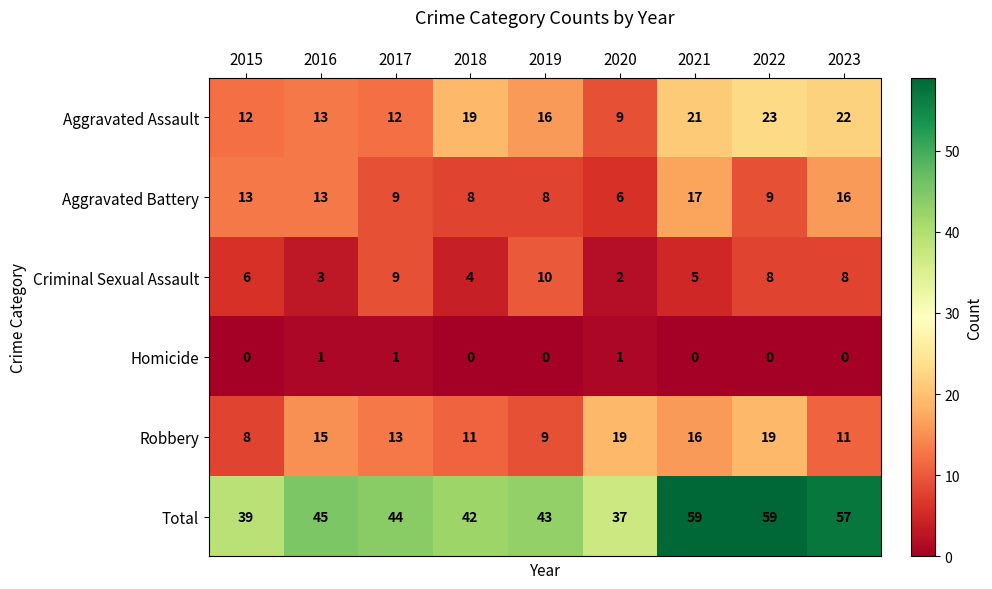

At which label does Robbery first exceed 13?

2016